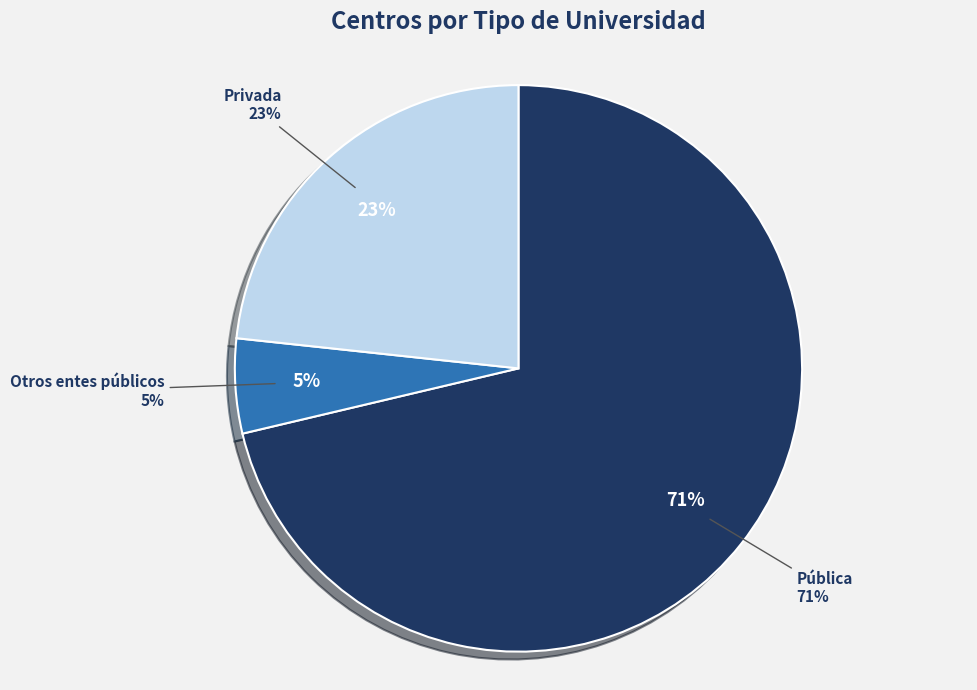

To the nearest percent, what is the combined percentage of Otros entes públicos and Privada?

29%